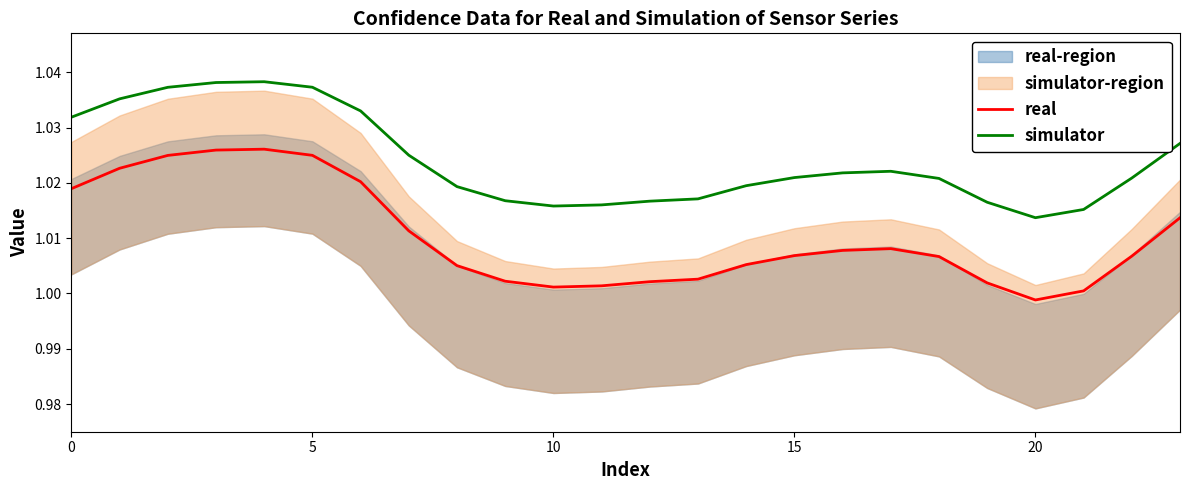

Where is the first local minimum for real?

10